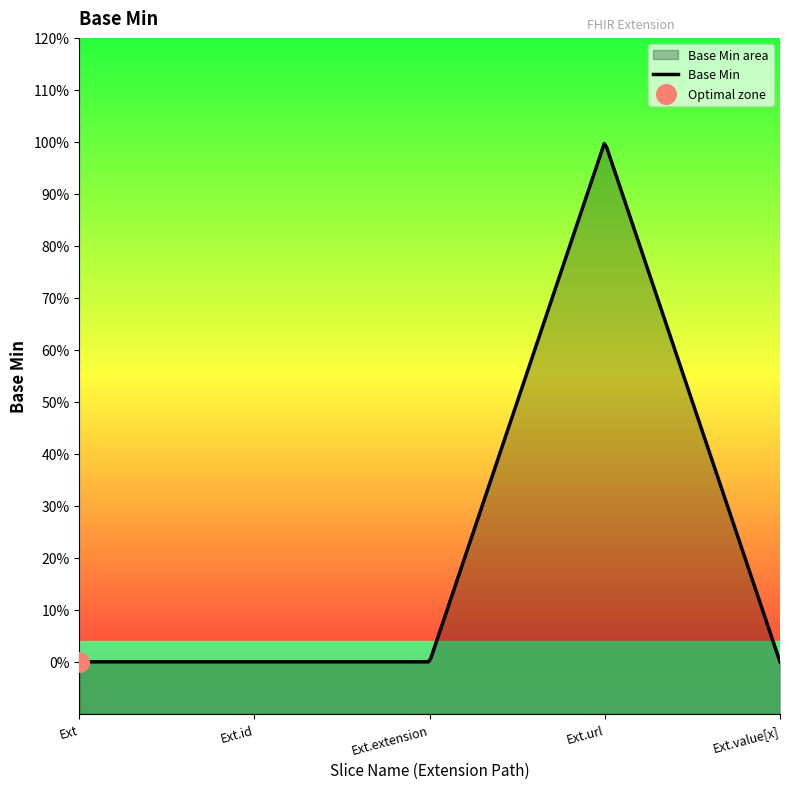

Which has a higher value, Extension.value[x] or Extension.url?

Extension.url